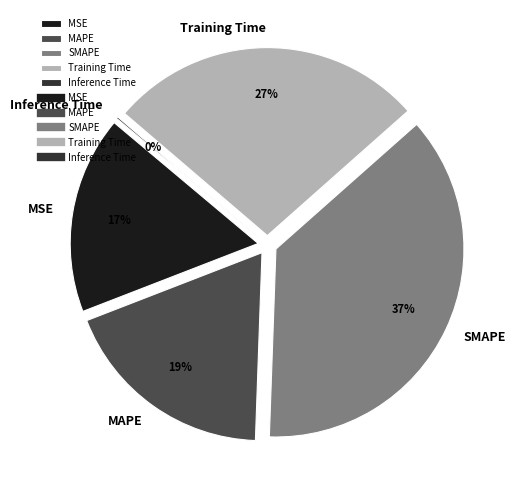

Is there a majority slice in this chart?

No